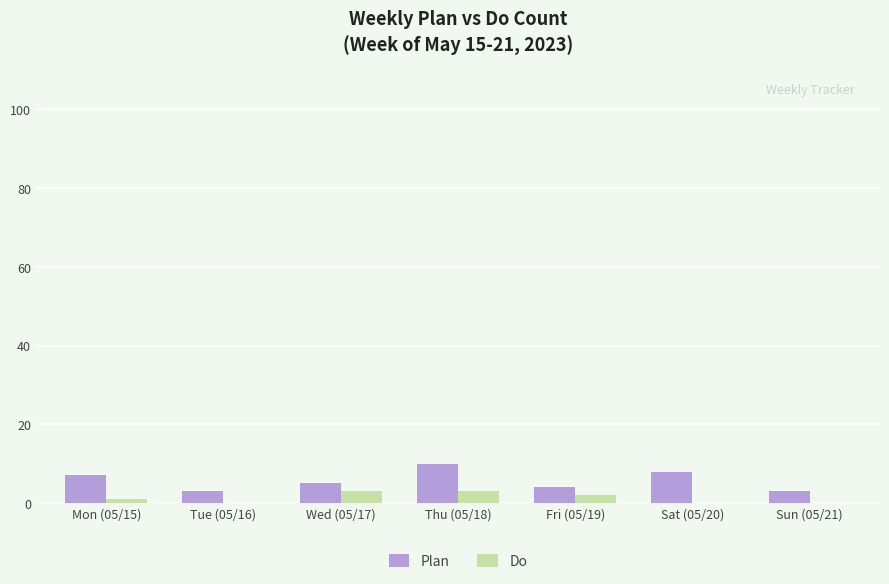

The Plan series shows 8 at Sat (05/20). True or false?

True